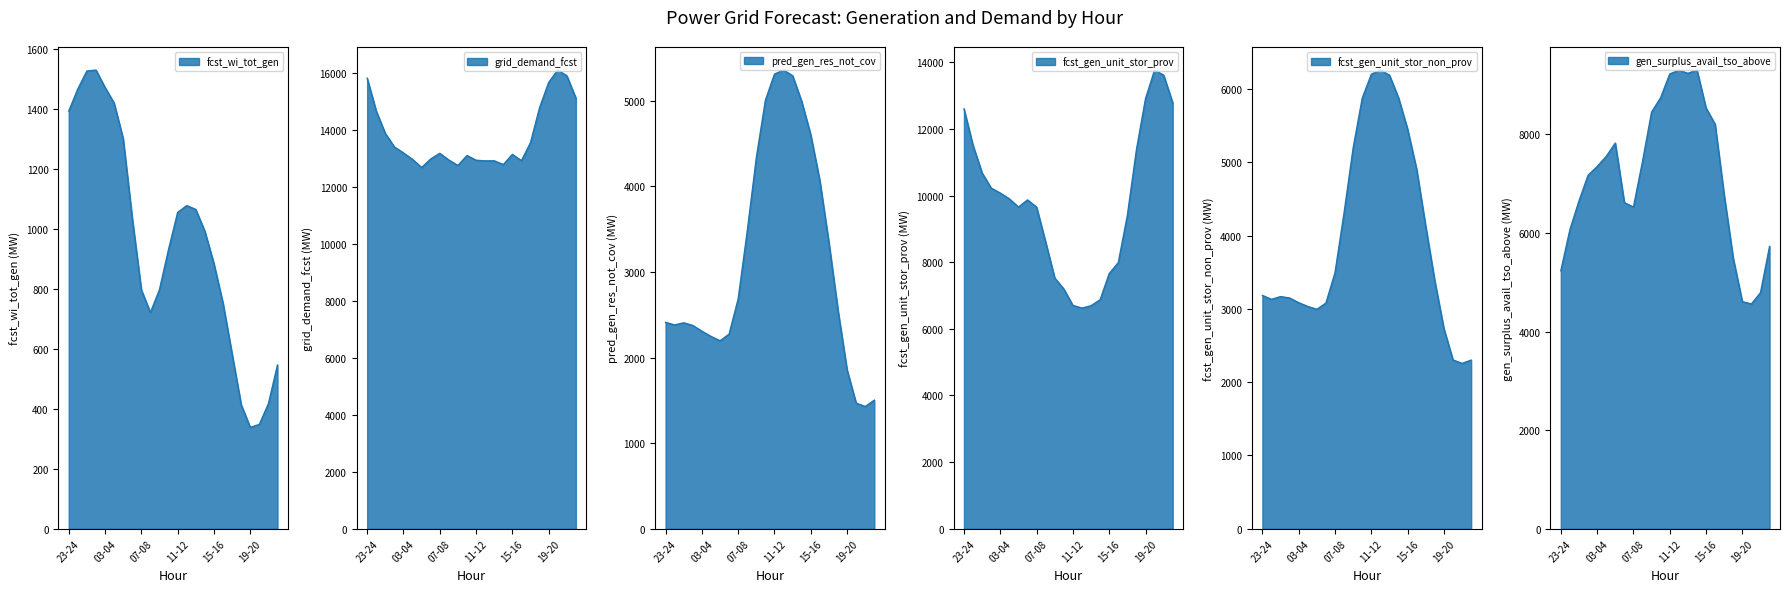

Reading left to right, transcribe all the data shown in this chart.

fcst_wi_tot_gen: 1393	1467	1527	1530	1472	1420	1301	1036	797	721	798	932	1055	1078	1065	992	884	752	583	414	338	348	417	546
grid_demand_fcst: 15821	14668	13880	13405	13194	12968	12684	12983	13182	12946	12755	13105	12939	12916	12919	12786	13144	12923	13559	14786	15672	16105	15904	15119
pred_gen_res_not_cov: 2411	2381	2406	2375	2308	2247	2196	2274	2685	3477	4334	5006	5312	5359	5293	4992	4601	4065	3342	2551	1856	1467	1428	1502
fcst_gen_unit_stor_prov: 12606	11506	10680	10226	10078	9903	9658	9872	9656	8603	7527	7197	6704	6624	6696	6874	7659	7990	9405	11377	12911	13771	13618	12787
fcst_gen_unit_stor_non_prov: 3185	3132	3169	3150	3086	3034	2996	3081	3496	4313	5199	5878	6205	6262	6192	5882	5455	4903	4124	3379	2731	2304	2257	2302
gen_surplus_avail_tso_above: 5232	6065	6648	7169	7347	7552	7823	6616	6524	7449	8451	8744	9224	9302	9237	9304	8535	8205	6767	5483	4605	4560	4788	5726